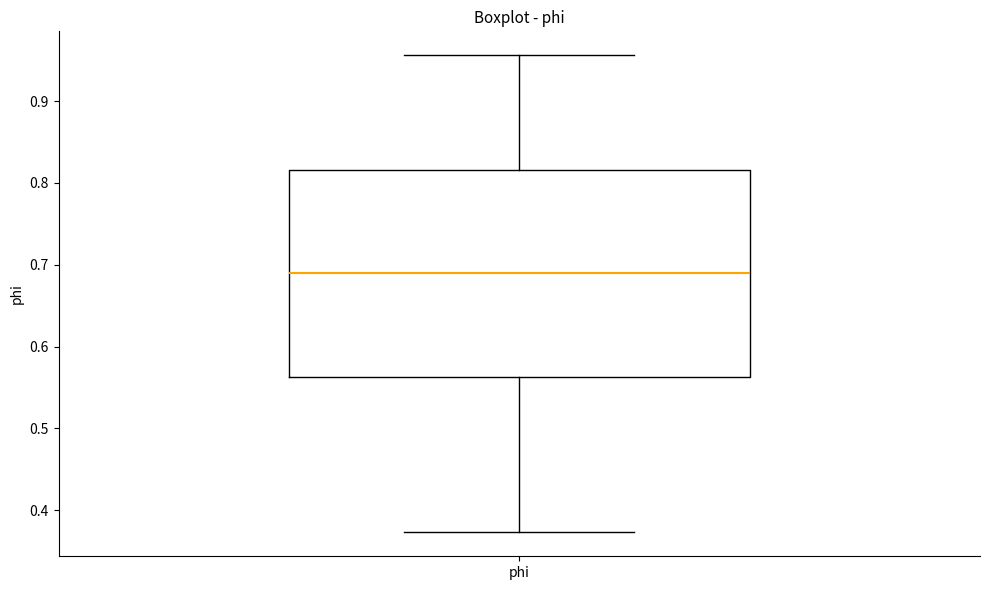

Read this box plot against the y-axis: the position of the median line, the range covered by the box, and the ends of both whiskers. The values are not printed on the chart, so give them approximately, as read against the axis.

median 0.69, box 0.56 to 0.82, whiskers 0.37 to 0.96